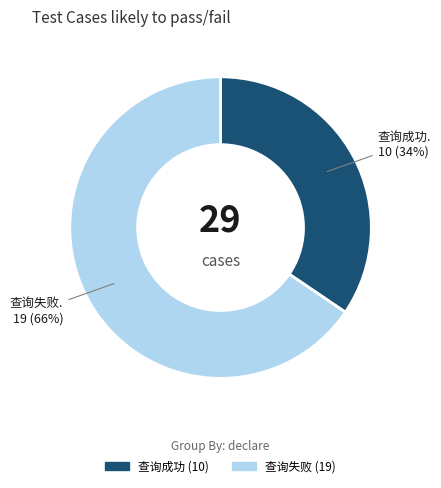

Do 查询成功 and 查询失败 together represent more than half of the pie?

Yes